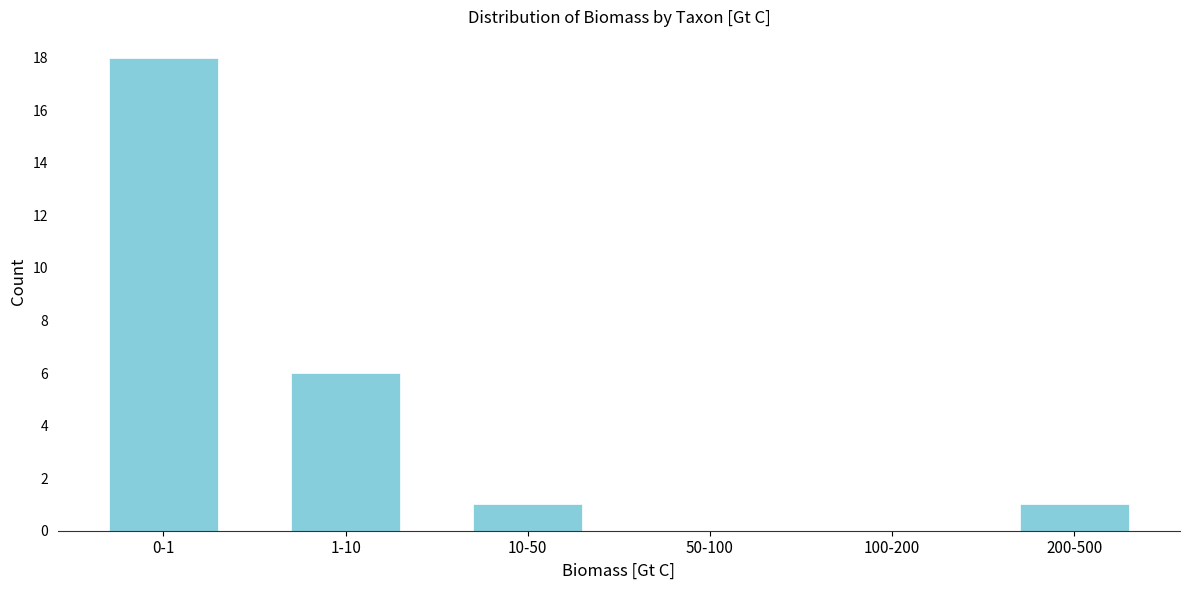

Reading left to right, extract all data points from this chart.

0-1=18	1-10=6	10-50=1	50-100=0	100-200=0	200-500=1